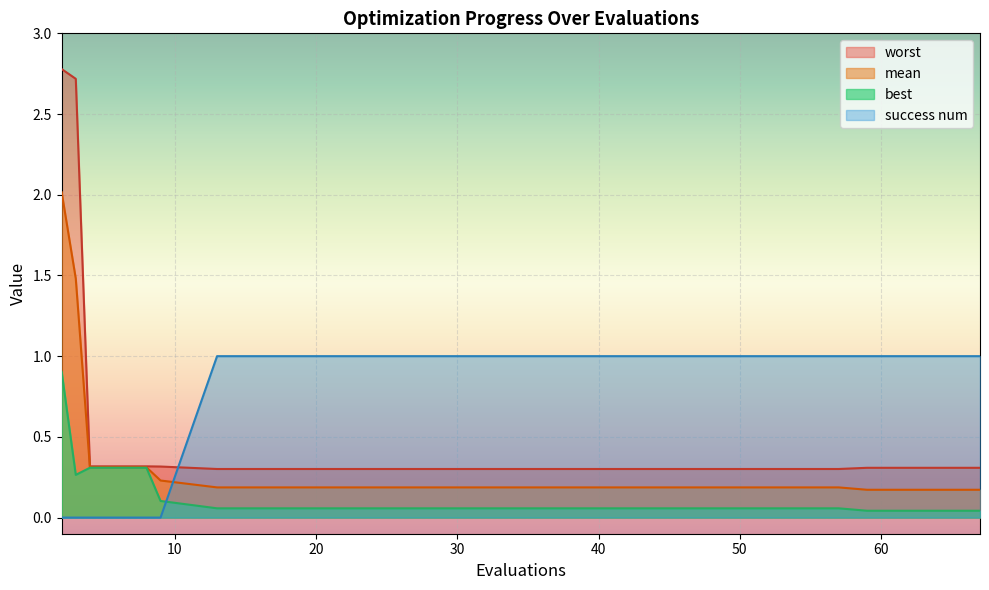

The value of mean at 41 is 0.1. True or false?

False